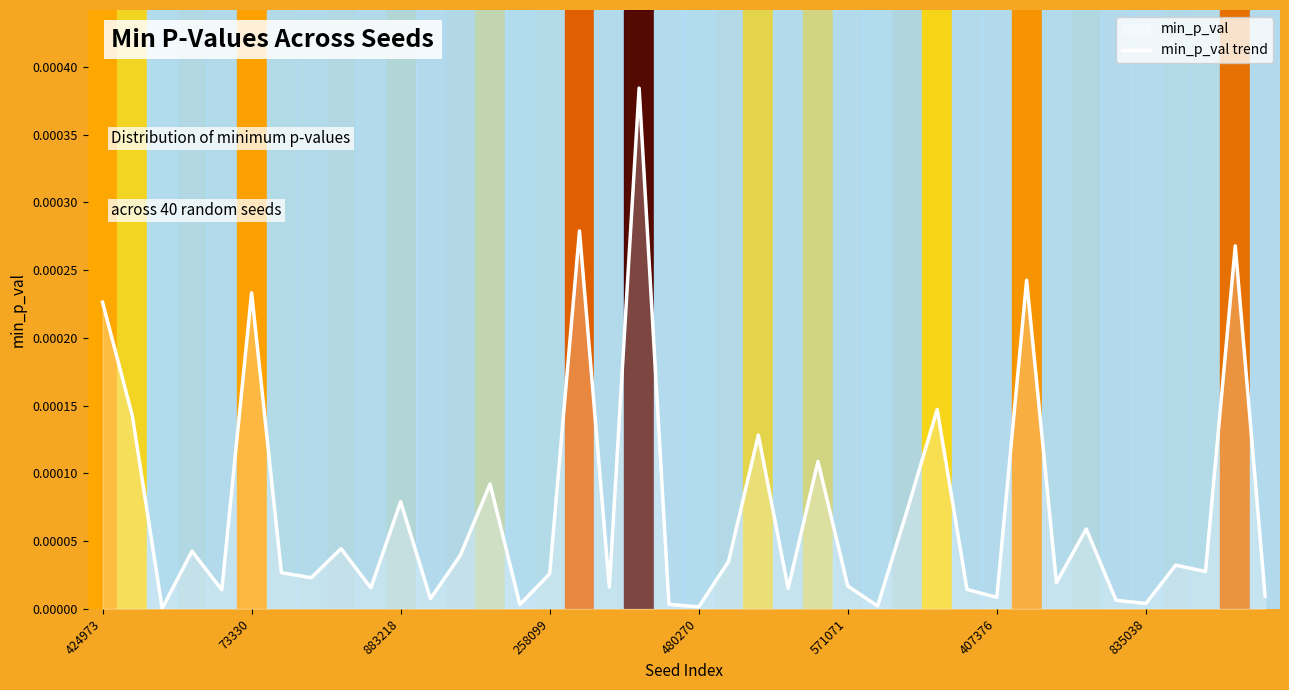

What is the label of the 1st point from the right?

39